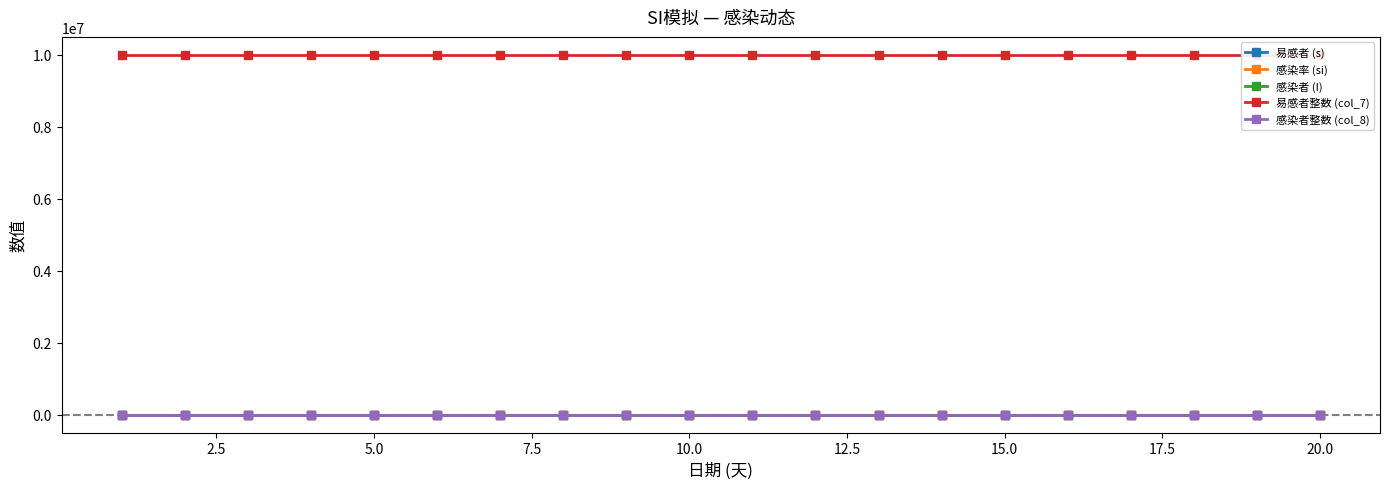

The 感染率 (si) series shows 0.0 at 5.0. True or false?

False